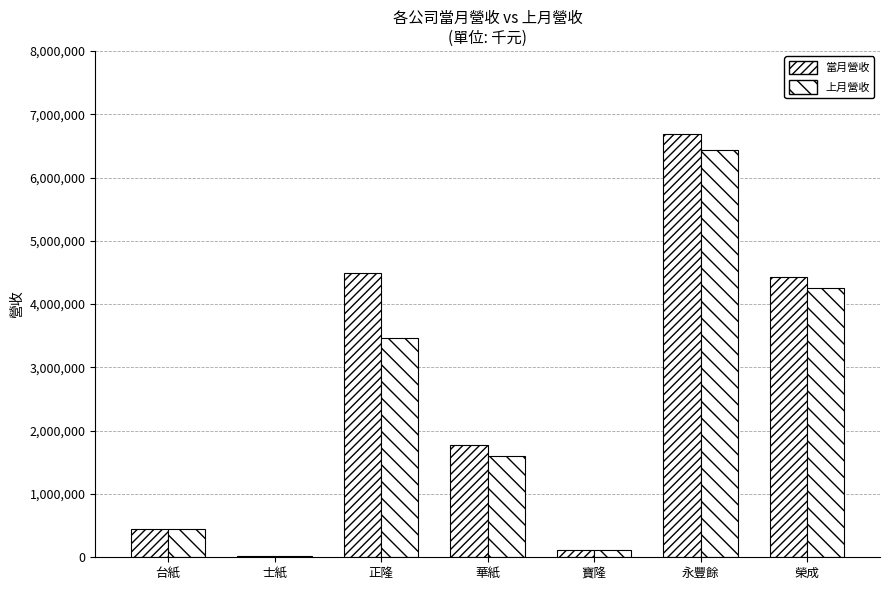

How many categories are shown in the chart?

7